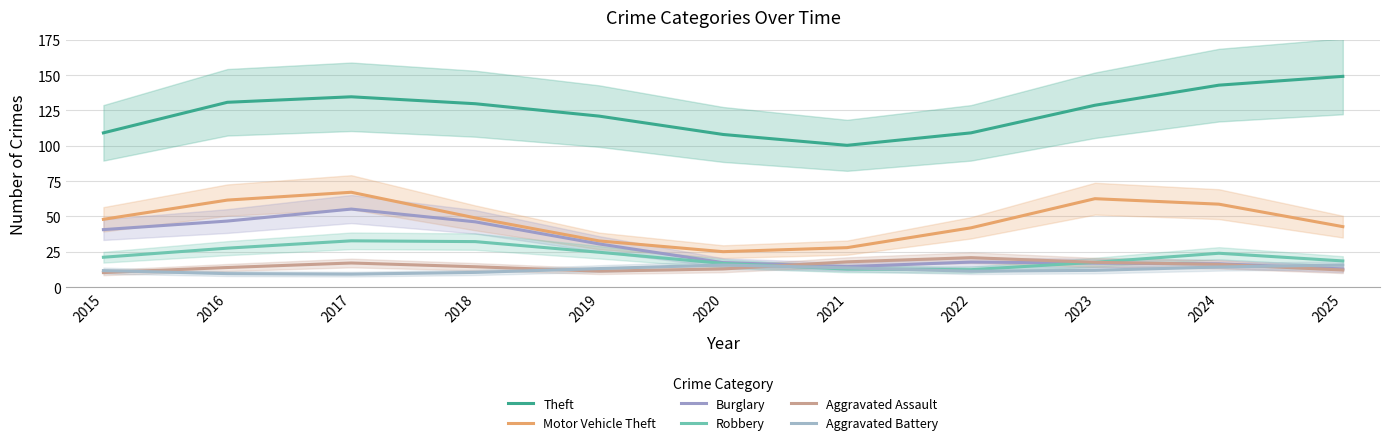

Which category has the lowest value across all series?

2017